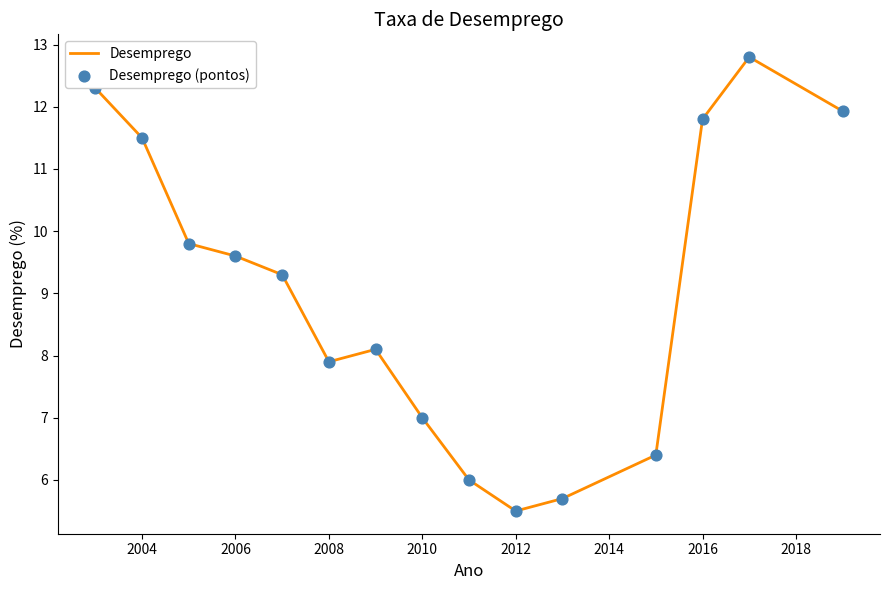

What is the minimum value shown in the chart?

5.5